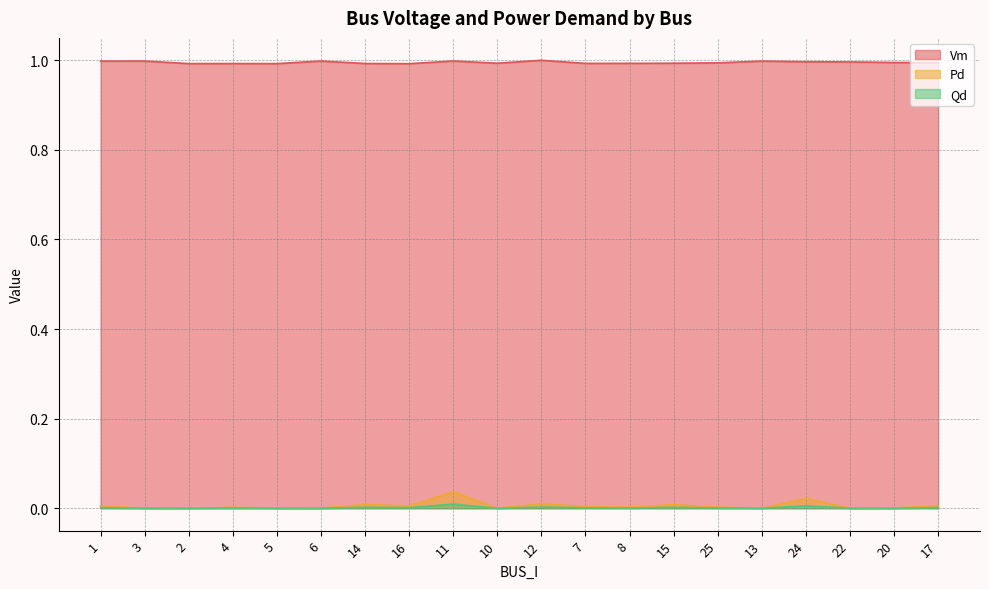

What is the spread (max minus min) of values at 20?

1.0